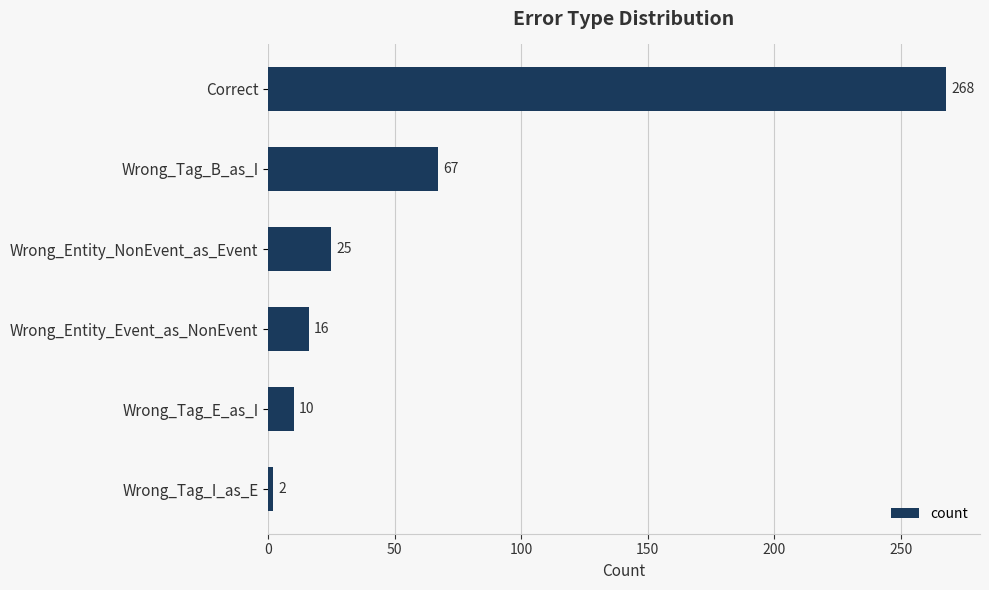

How many values are below 25?

3